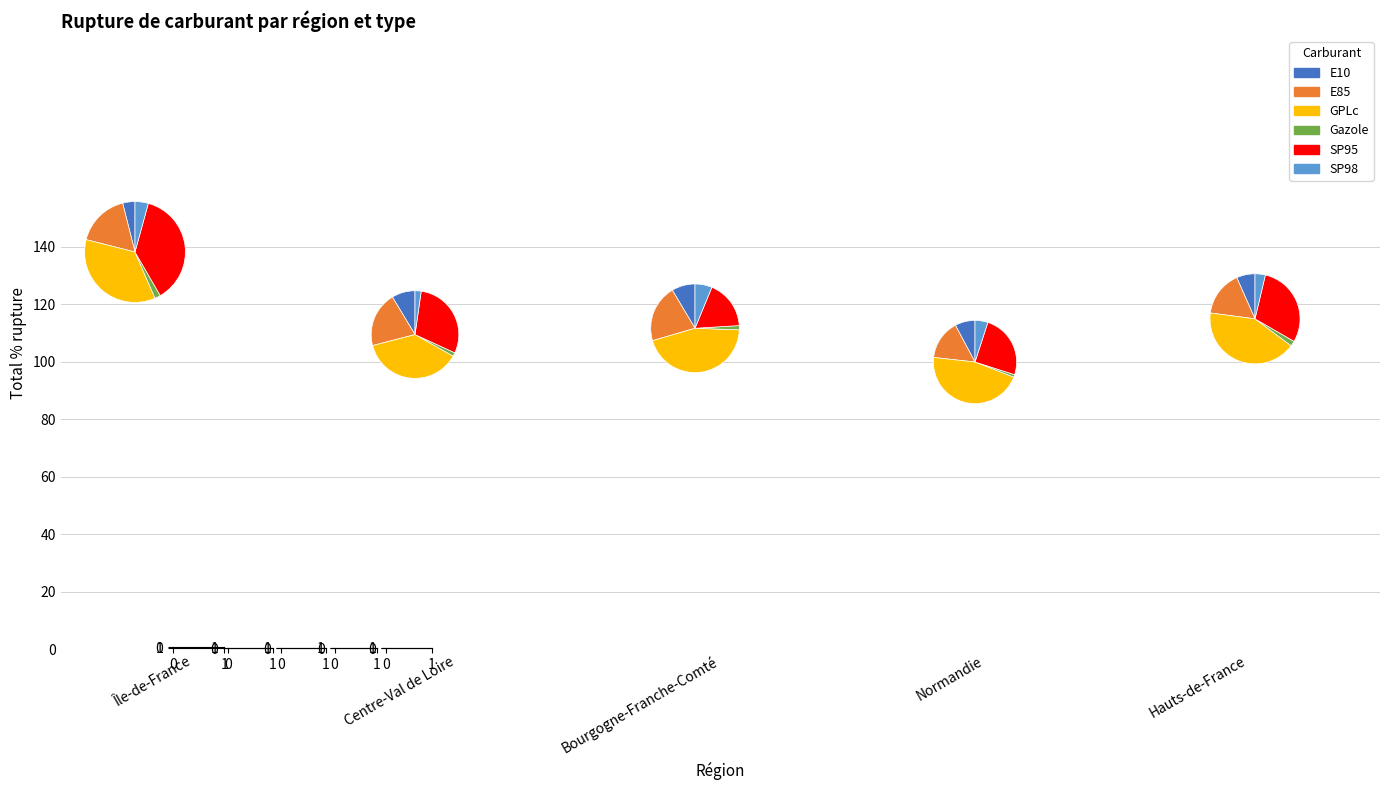

Between SP95 and SP98, which is larger?

SP95